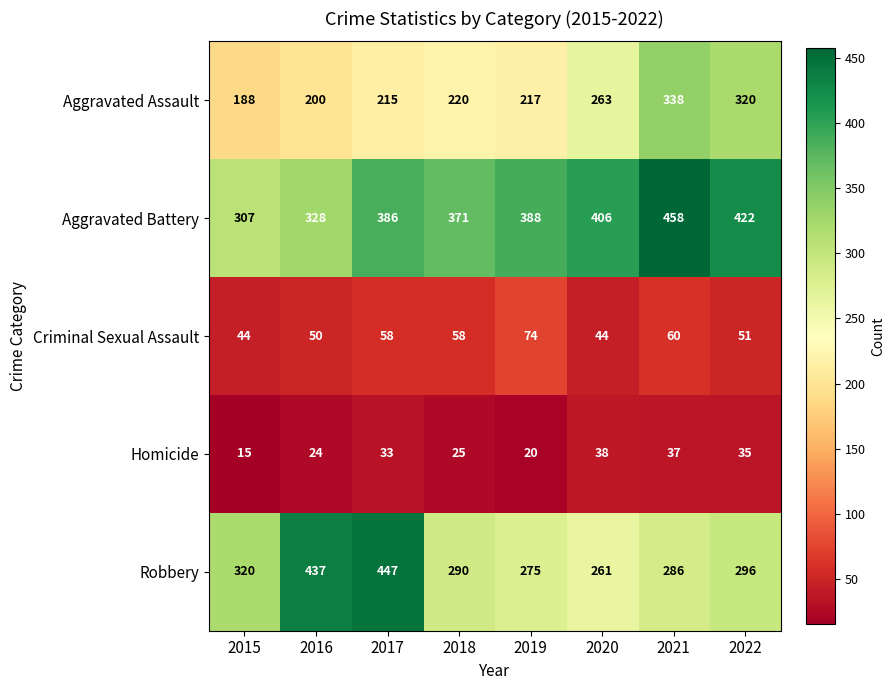

Is it true that Robbery equals 437 at 2016?

True